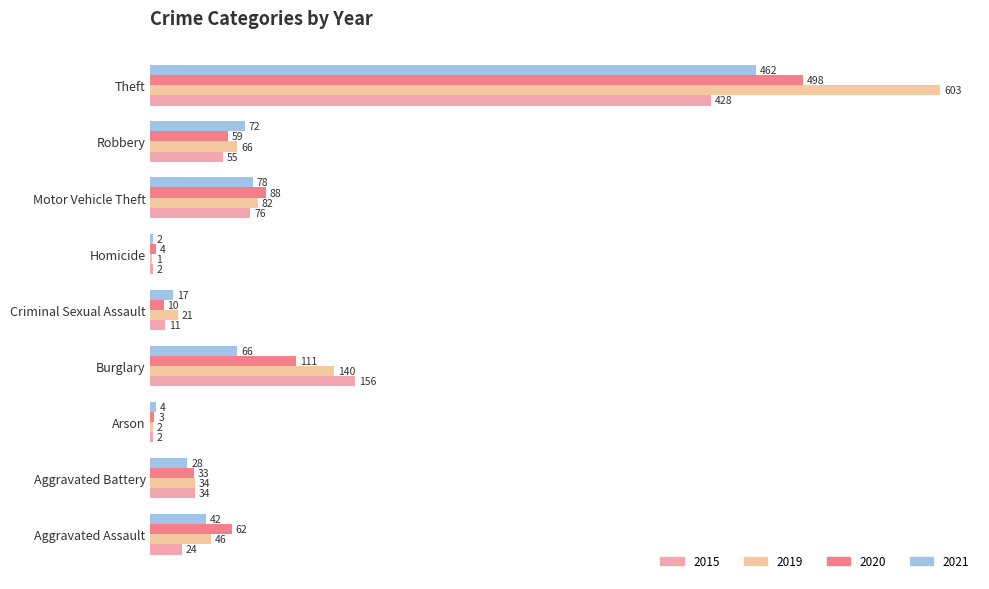

How many distinct data groups are displayed?

4